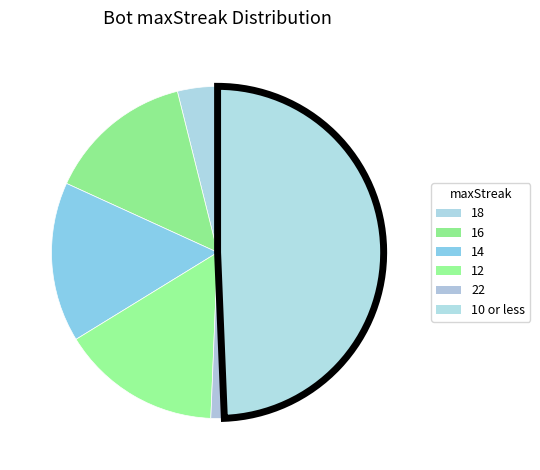

How many slices are in this pie chart?

6